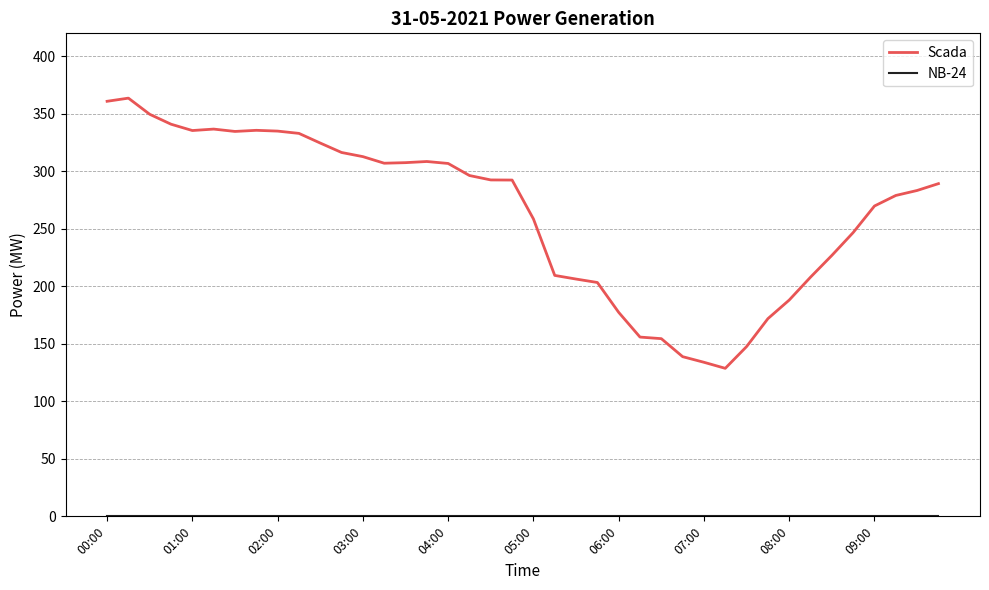

How many lines are shown in the chart?

2